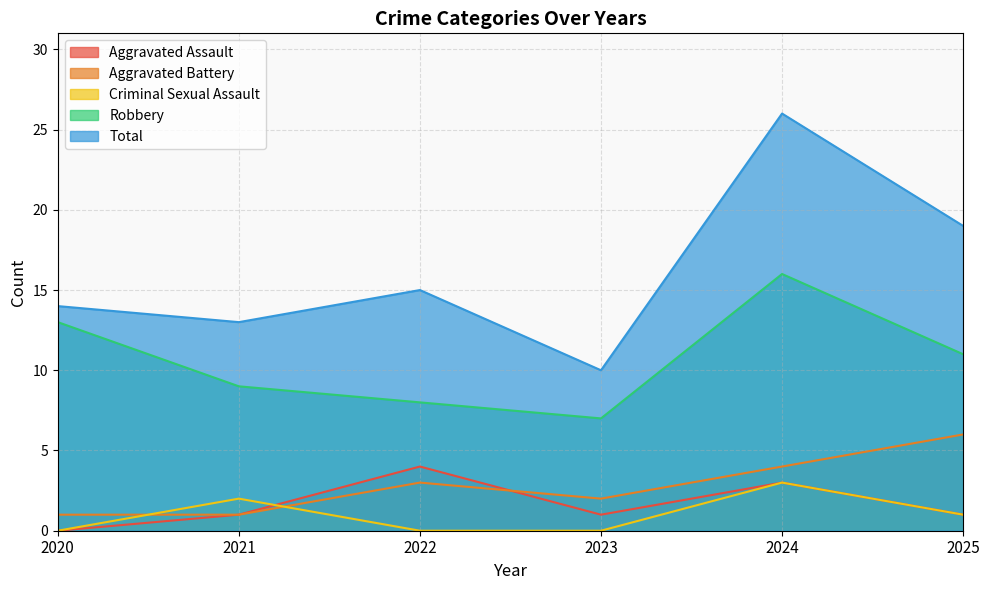

Does the chart display data point markers on the line(s)?

No